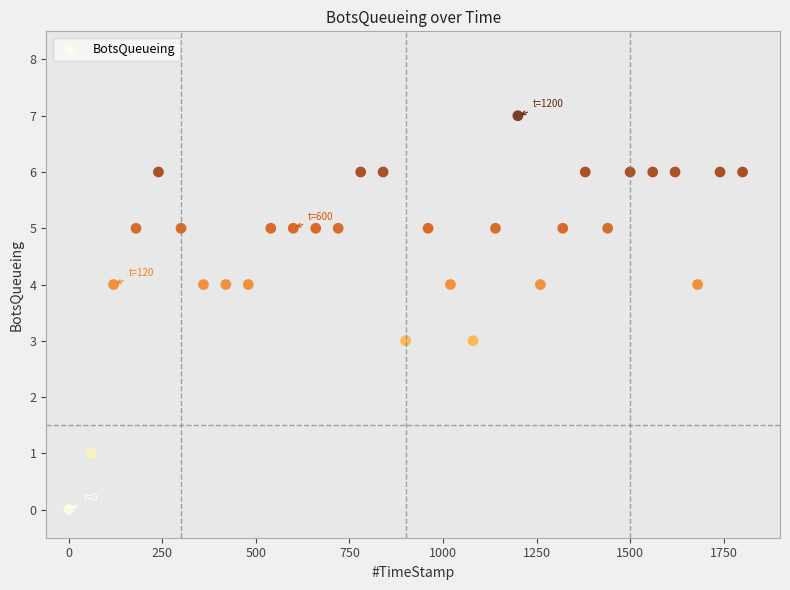

What is the range of Y values (max minus min)?

7